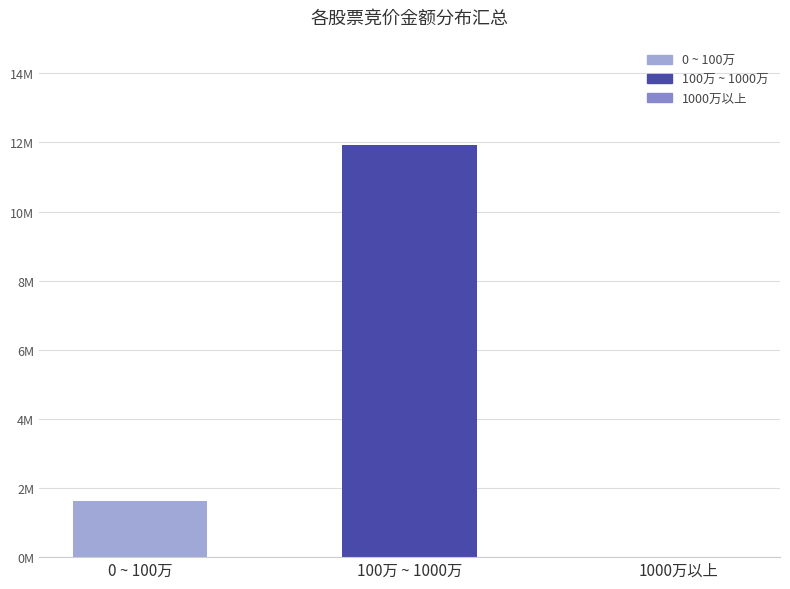

What position from the left is 0 ~ 100万?

1